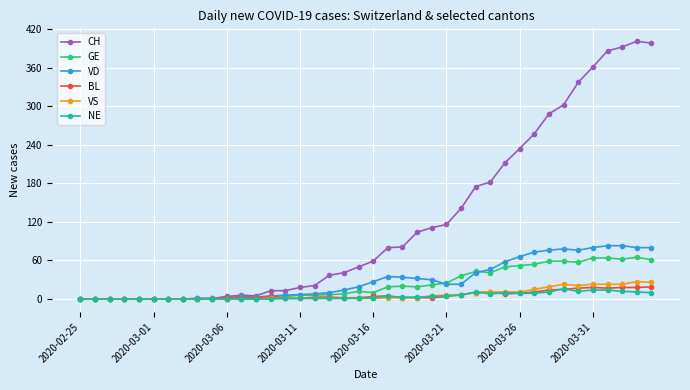

What is the maximum value shown in the chart?

401